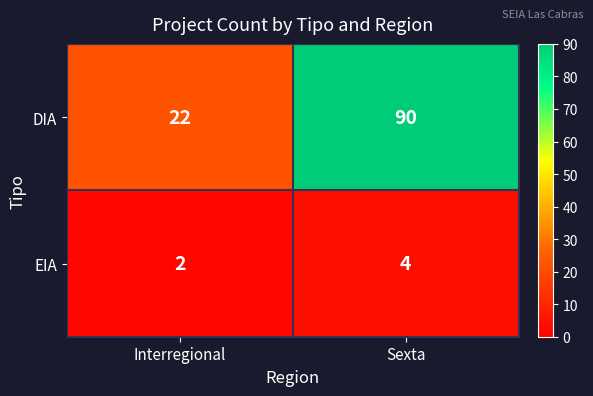

Rank the series at Interregional from lowest to highest value.

EIA, DIA